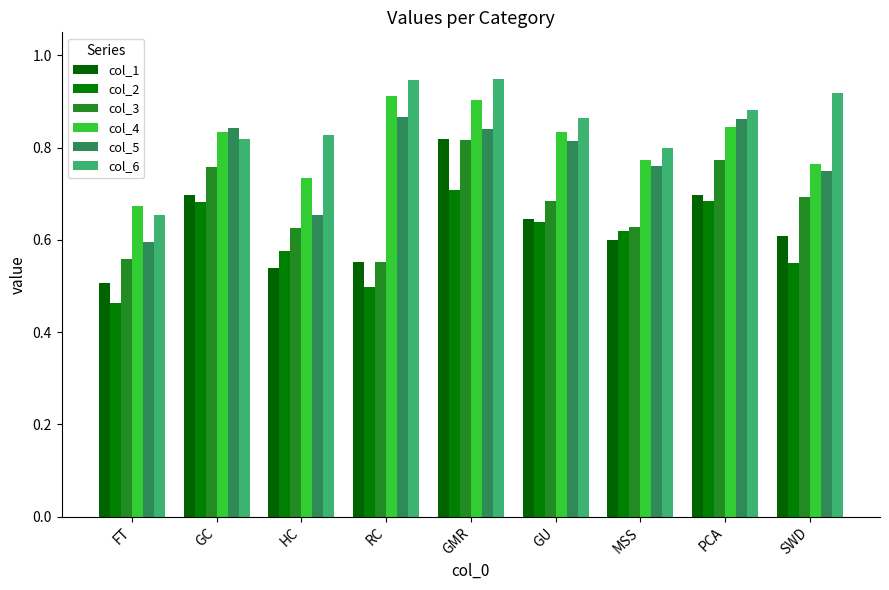

What is the sum of the col_1 values at SWD and GC?

1.3